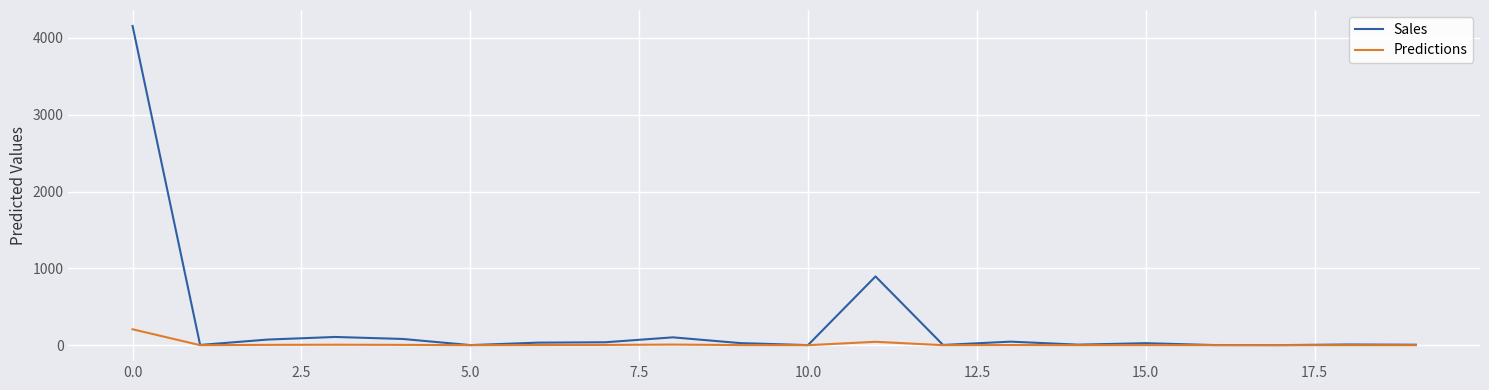

Which series has the largest range (max minus min)?

Sales